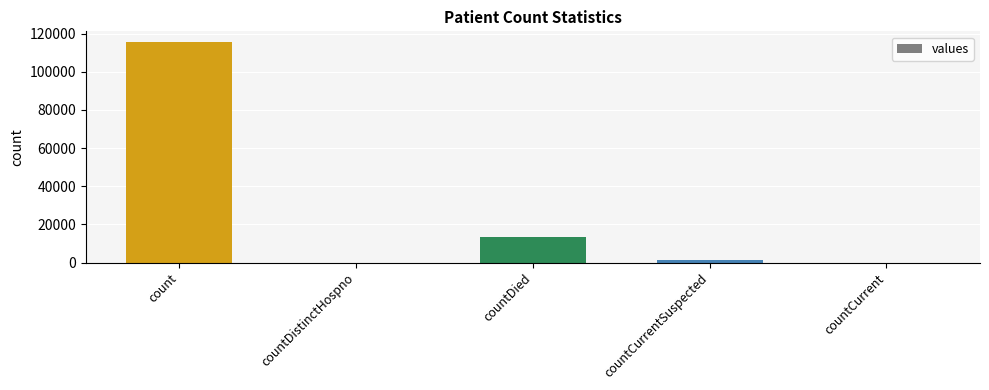

The chart shows a value of 13343 at countDied. True or false?

True